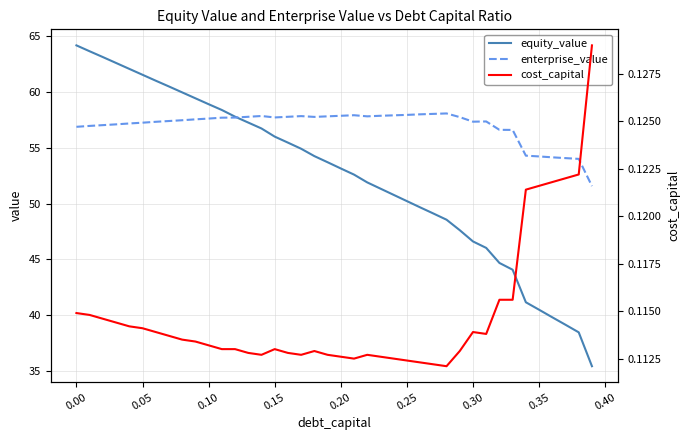

True or false: cost_capital and equity_value intersect in this chart.

False